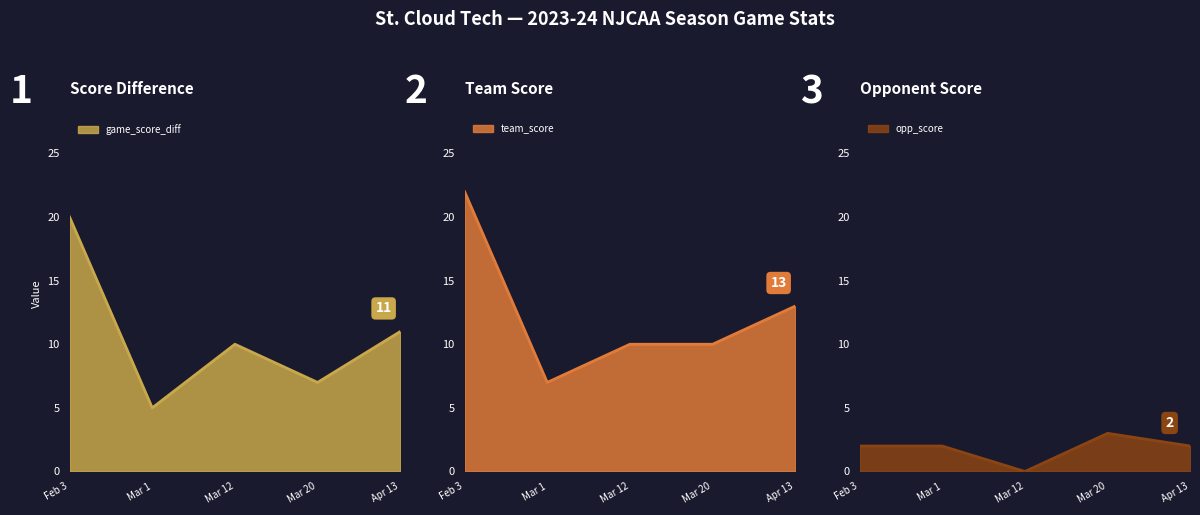

At which category is the sum across all series the highest?

Feb 3